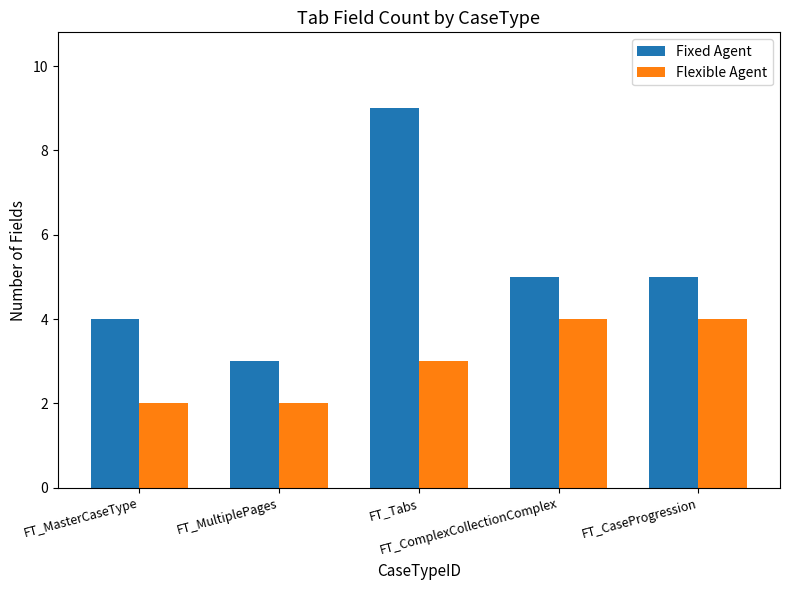

Which series has the largest total across all categories?

Fixed Agent